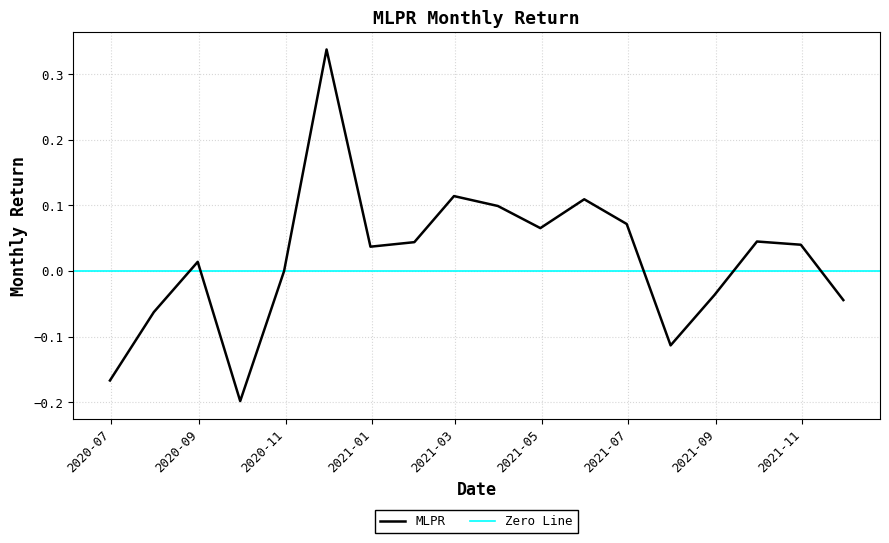

Which category has the highest value across all series?

2020-11-30